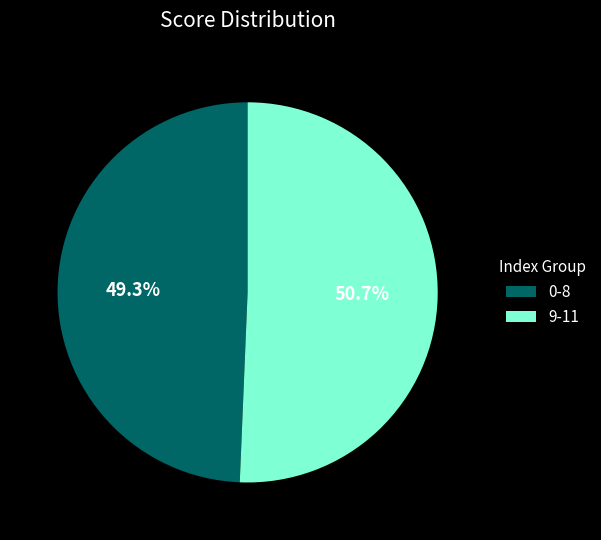

Which has a higher value, 0-8 or 9-11?

9-11